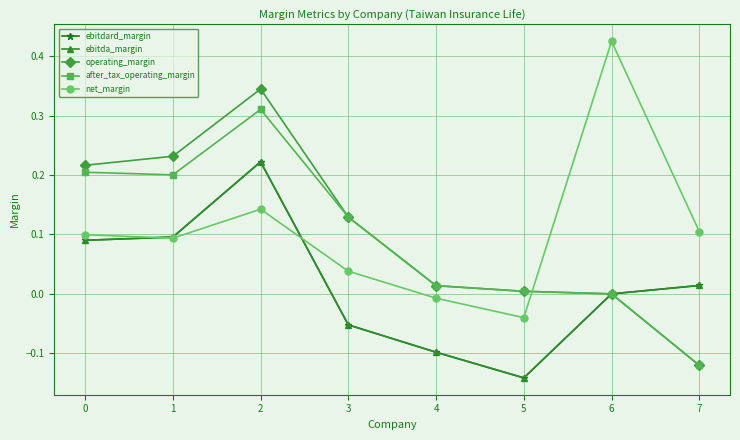

At which label is ebitda_margin closest to 0?

6